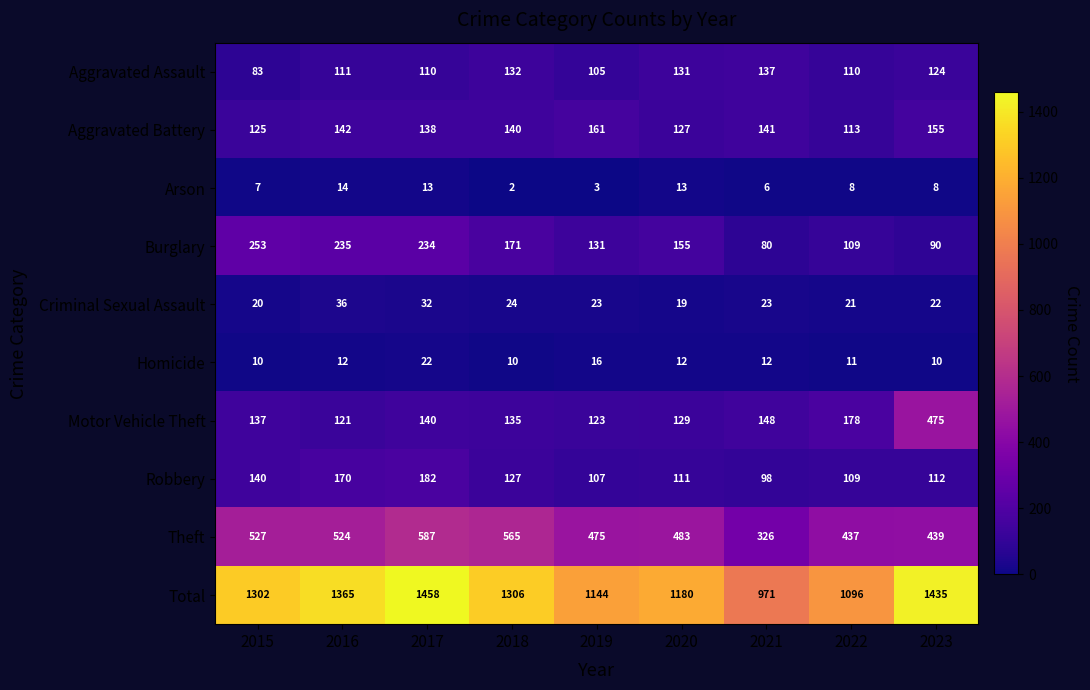

What value does the Aggravated Assault series have at 2022, to the nearest 10?

110